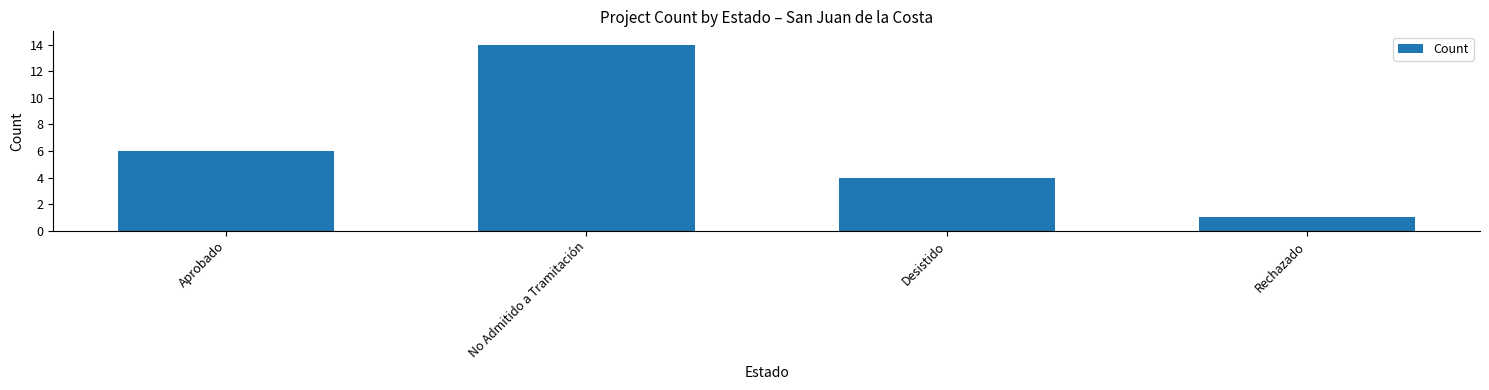

Reading left to right, what are all the values shown in this chart?

6	14	4	1